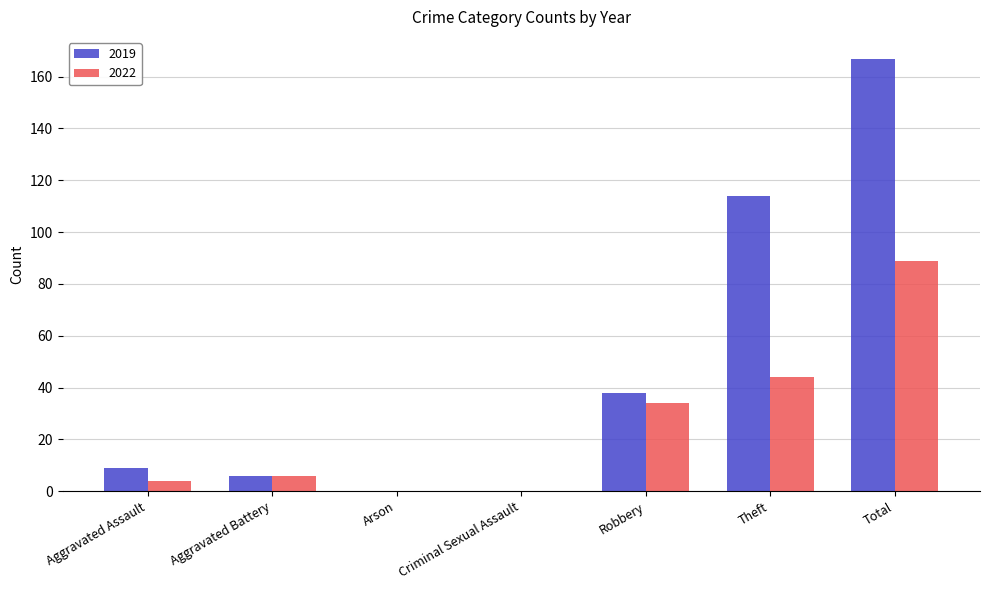

What is the average value of the 2019 series?

48